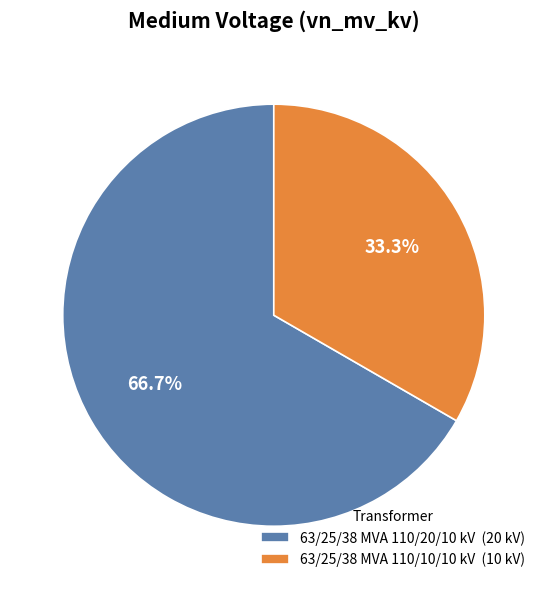

True or false: 63/25/38 MVA 110/10/10 kV accounts for 33% of the total.

True